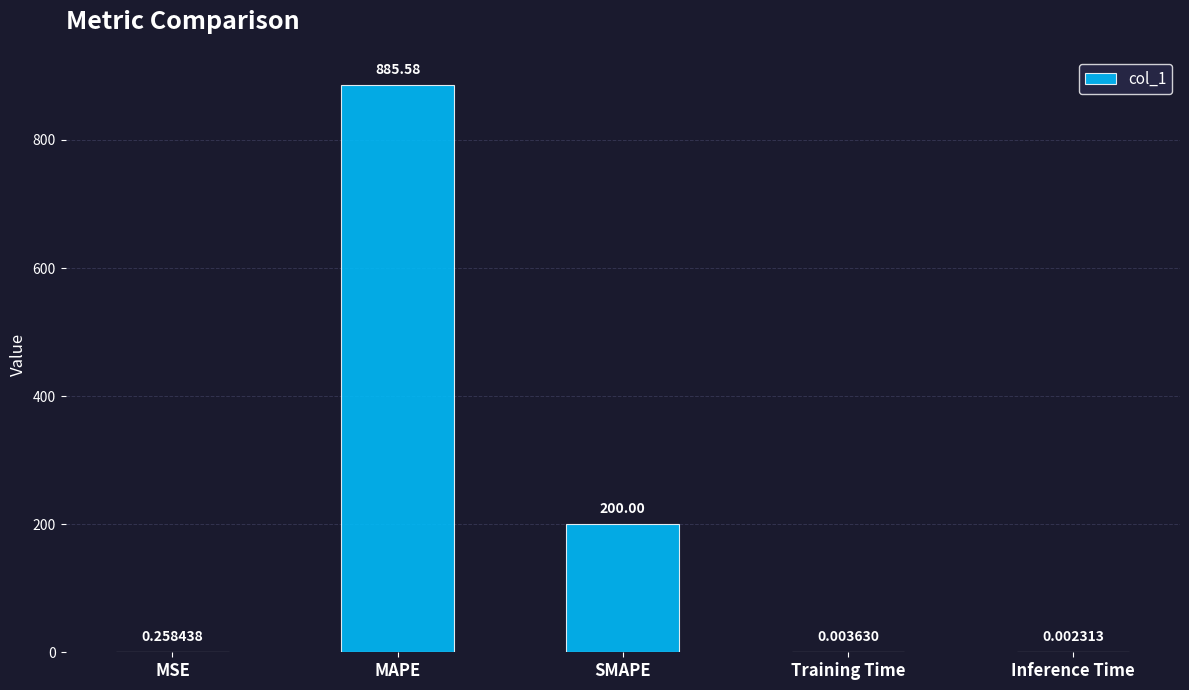

Which label corresponds to the largest value in the chart?

MAPE